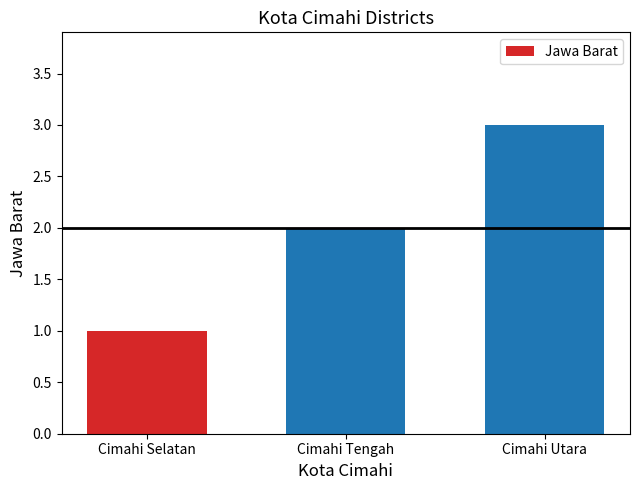

Between Cimahi Utara and Cimahi Tengah, which is larger?

Cimahi Utara